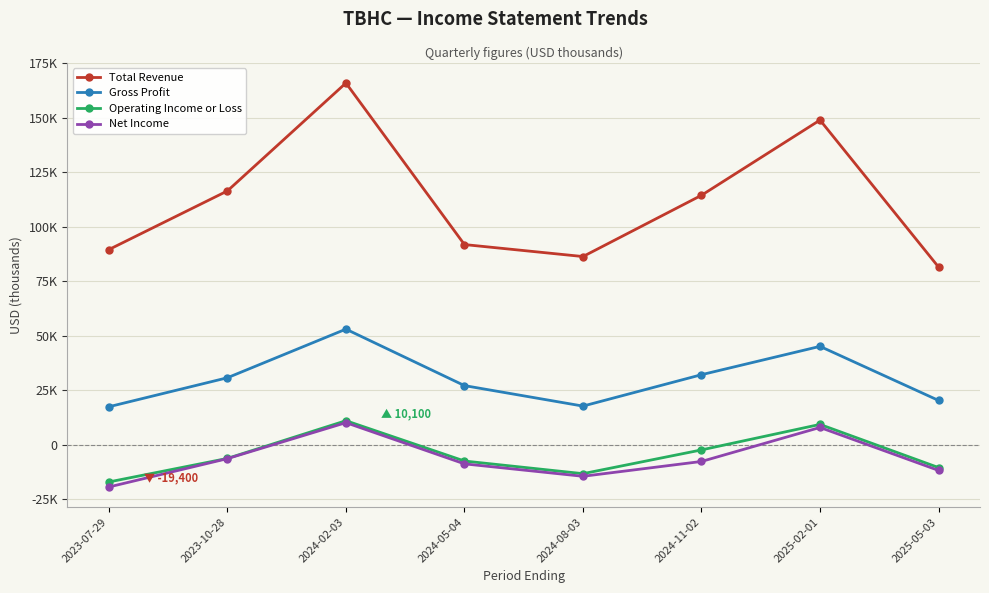

What is the total value across all series at 2023-10-28?

134400